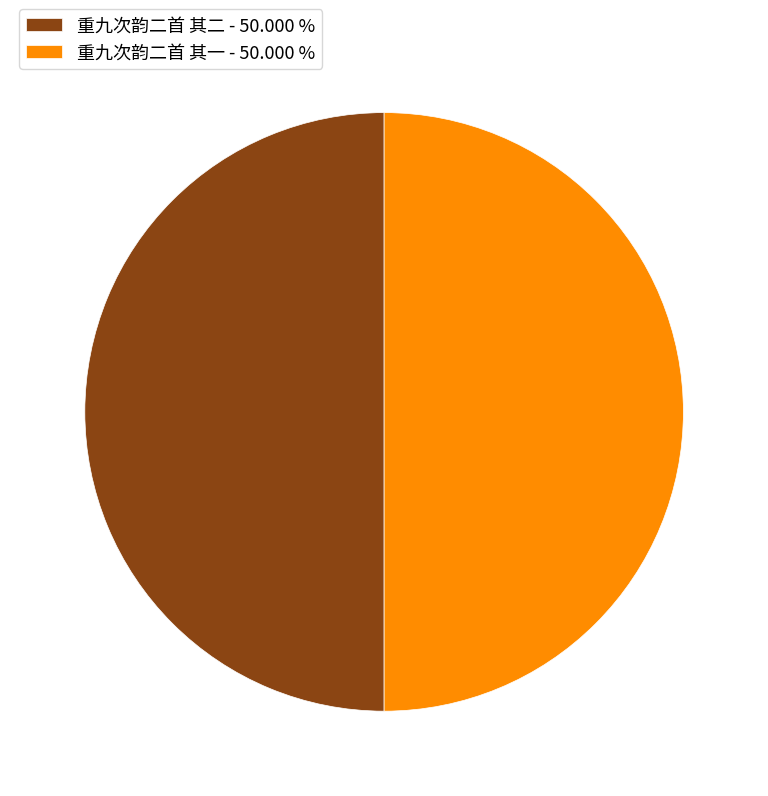

Combined, do 重九次韵二首 其一 - 50.000 % and 重九次韵二首 其二 - 50.000 % account for over 50%?

Yes